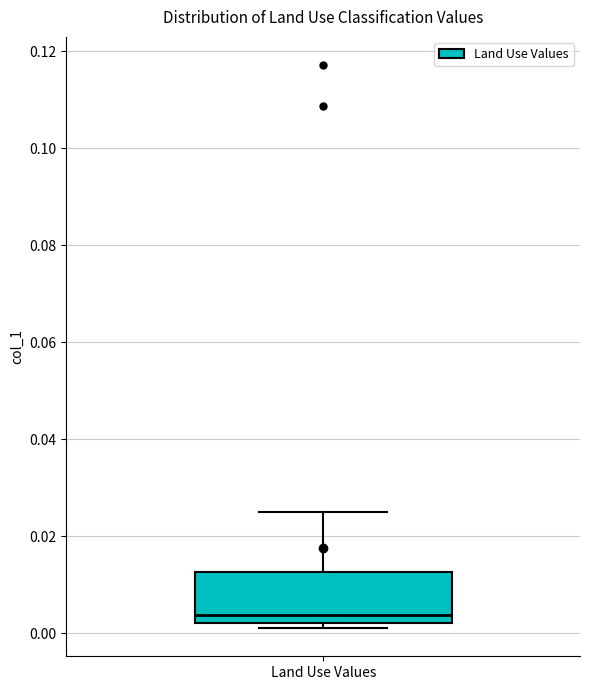

Where is the upper edge of the box for Land Use Values on the y-axis? The values are not printed on the chart, so give them approximately, as read against the axis.

0.012